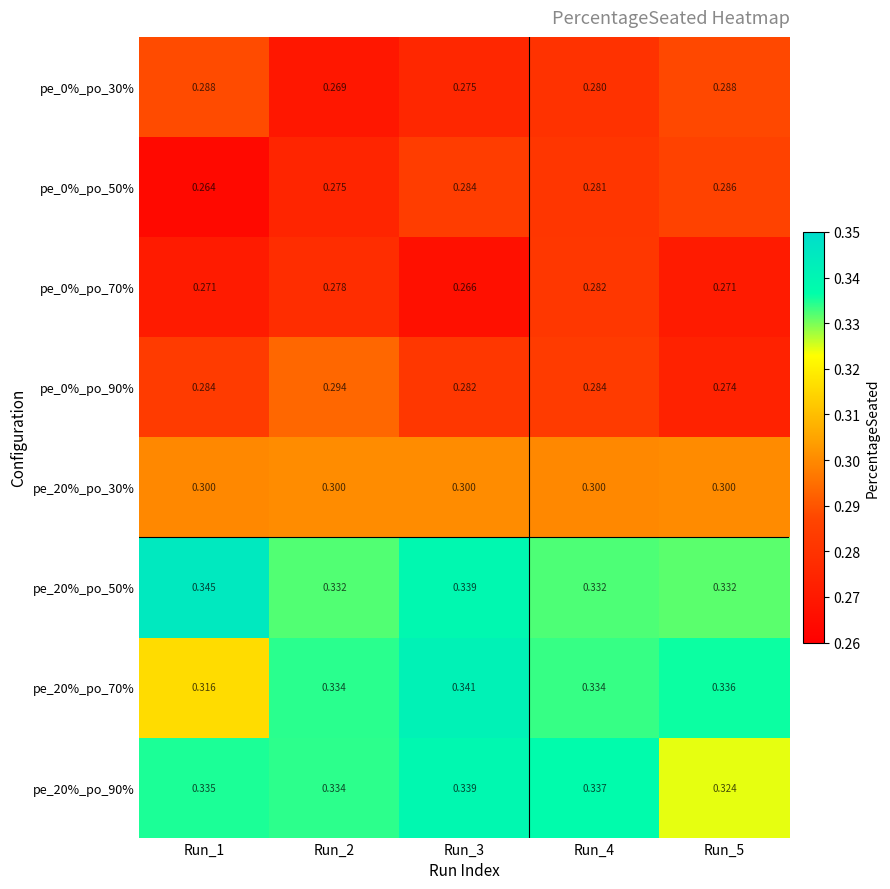

Is the value of pe_20%_po_30% at Run_5 greater than the value of pe_20%_po_70% at Run_3?

No